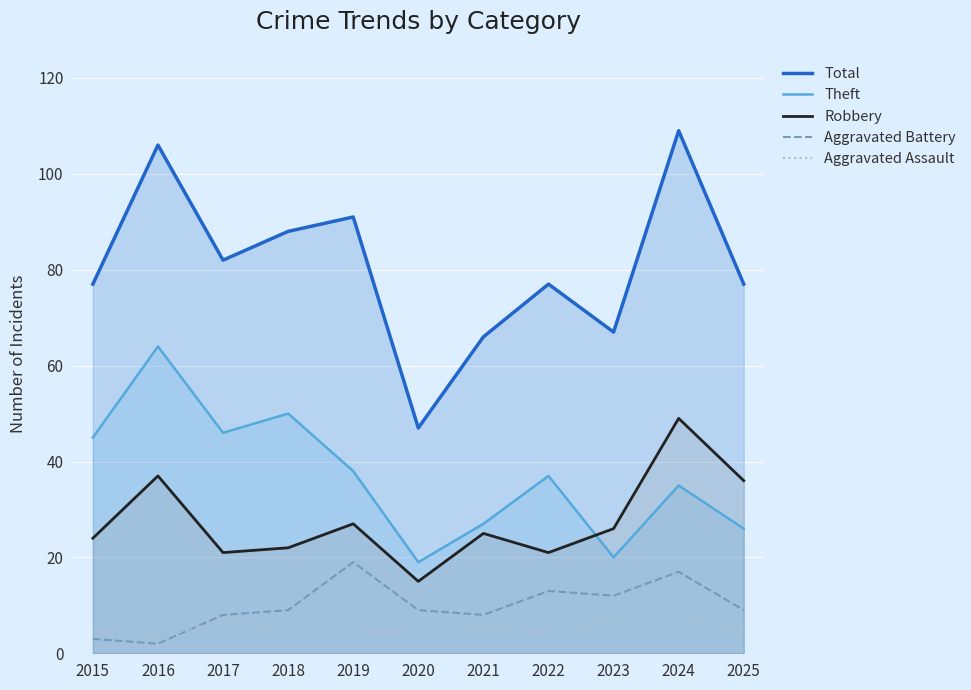

Reading left to right, extract all data points from this chart.

Total: 2015=77	2016=106	2017=82	2018=88	2019=91	2020=47	2021=66	2022=77	2023=67	2024=109	2025=77
Theft: 2015=45	2016=64	2017=46	2018=50	2019=38	2020=19	2021=27	2022=37	2023=20	2024=35	2025=26
Robbery: 2015=24	2016=37	2017=21	2018=22	2019=27	2020=15	2021=25	2022=21	2023=26	2024=49	2025=36
Aggravated Battery: 2015=3	2016=2	2017=8	2018=9	2019=19	2020=9	2021=8	2022=13	2023=12	2024=17	2025=9
Aggravated Assault: 2015=5	2016=3	2017=7	2018=5	2019=5	2020=4	2021=6	2022=4	2023=7	2024=7	2025=5